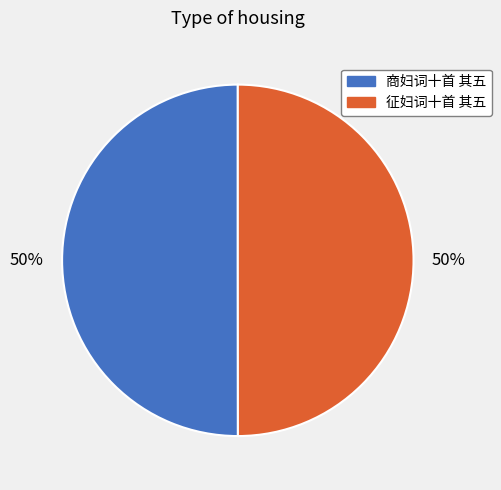

Count the number of slices in the pie.

2